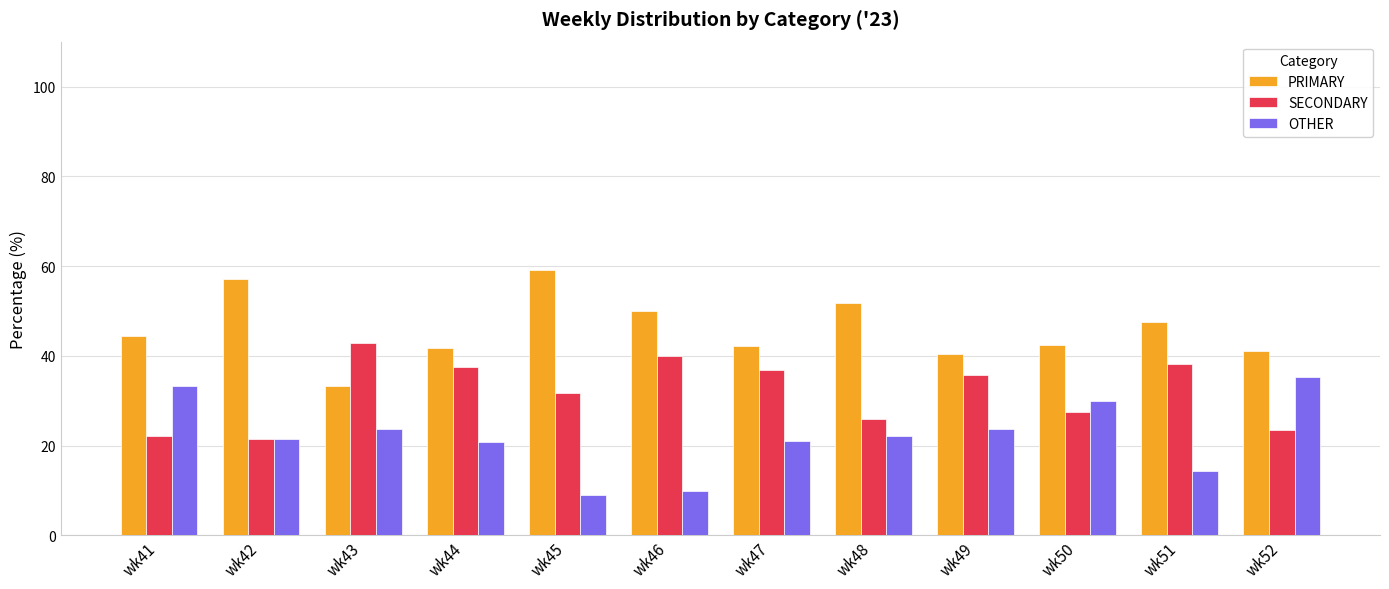

What is the difference between the SECONDARY values at wk50 and wk43?

15.4